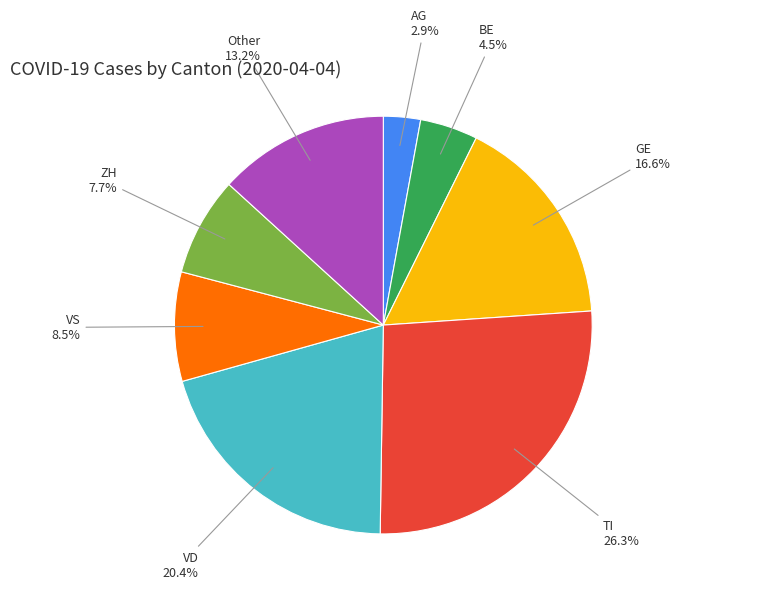

Rank the categories by value from lowest to highest.

AG, BE, ZH, VS, Other, GE, VD, TI